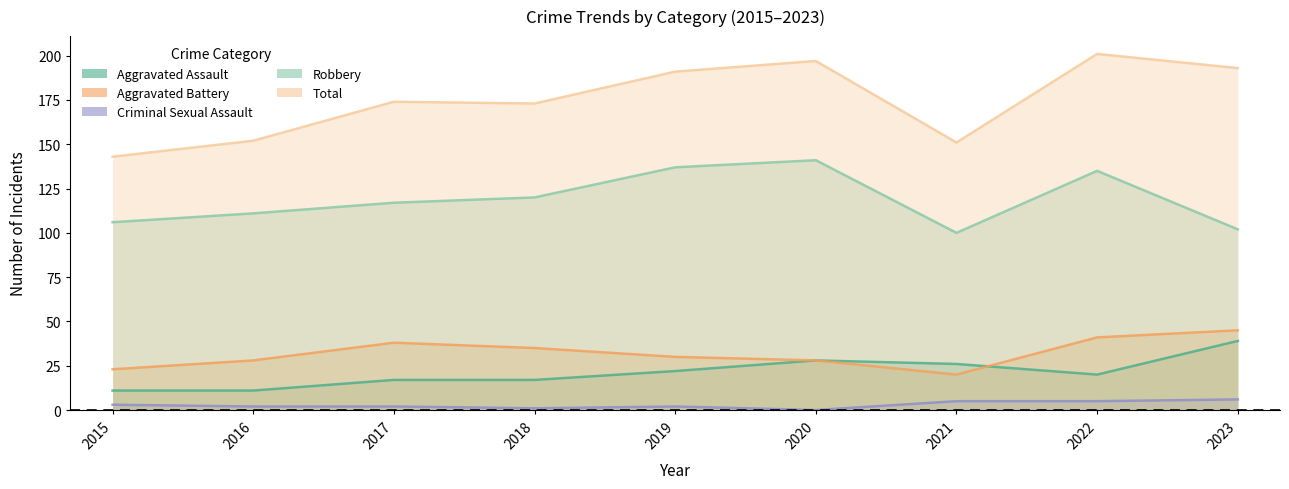

True or false: Aggravated Battery has a value of 21 at 2017.

False